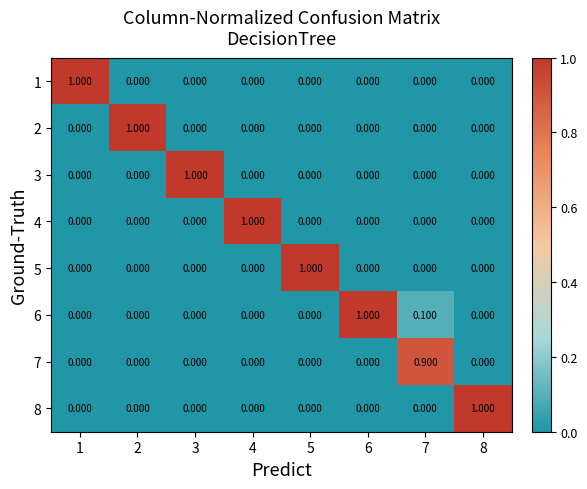

How many series are shown in this chart?

8